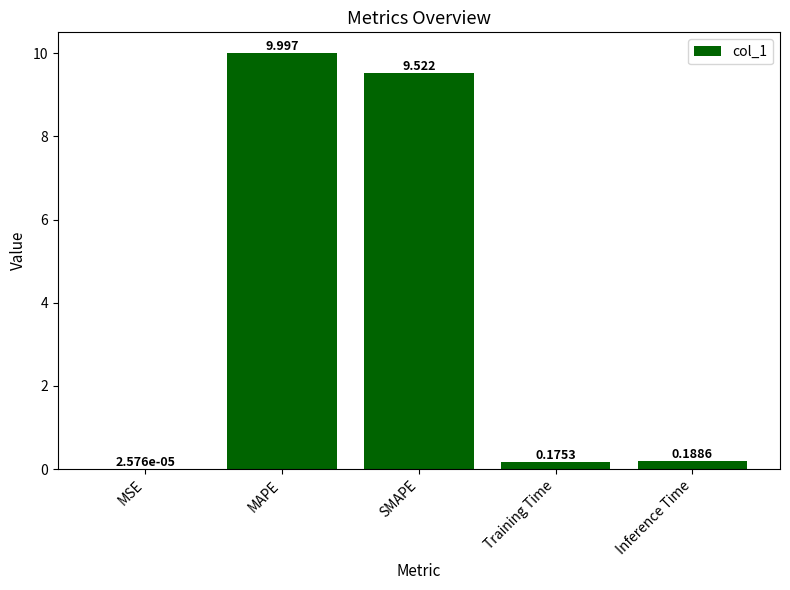

At which category does the chart reach its peak across all series?

MAPE